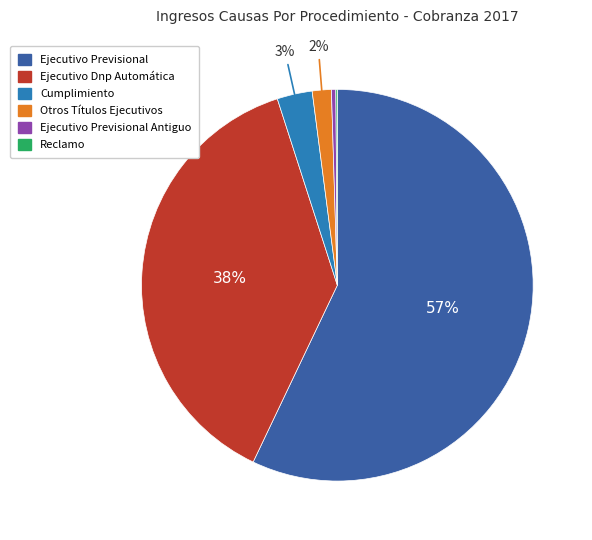

To the nearest percent, what is the difference between the largest and smallest slice percentages?

57%